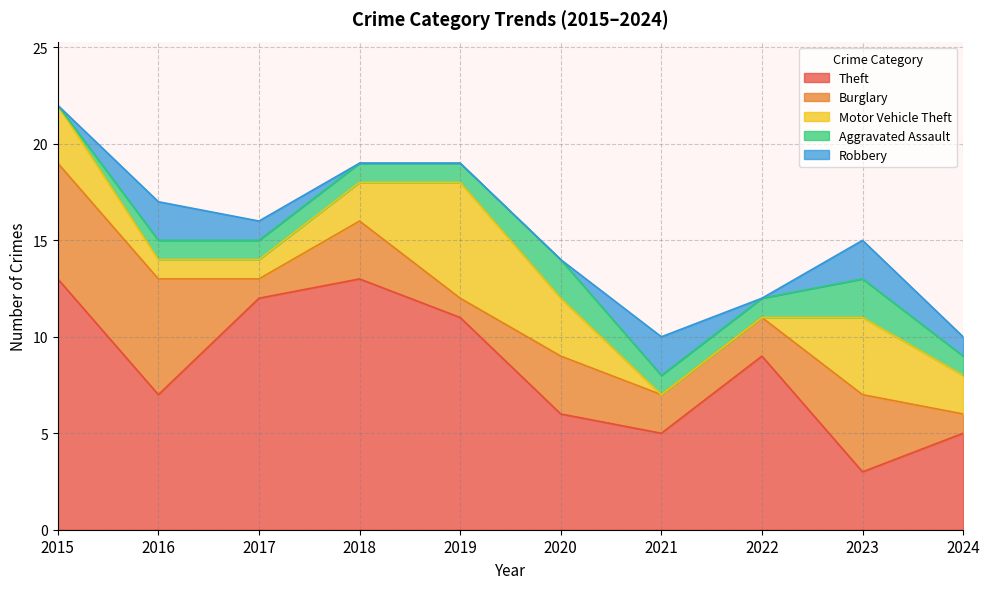

How many data points in Burglary are above 3?

3